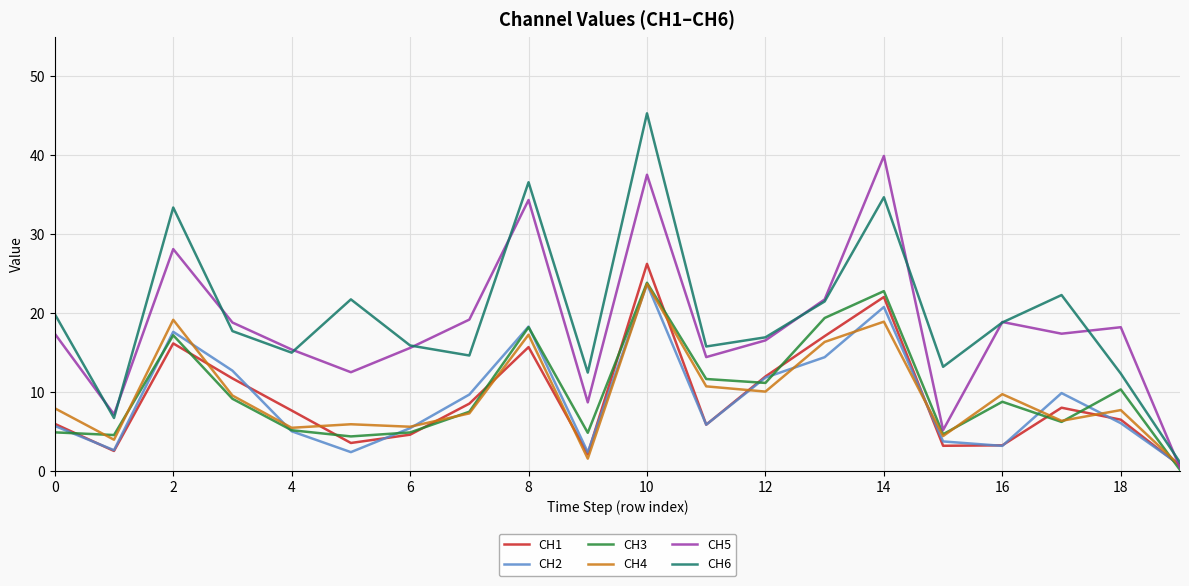

What is the highest value of the CH5 series?

39.9